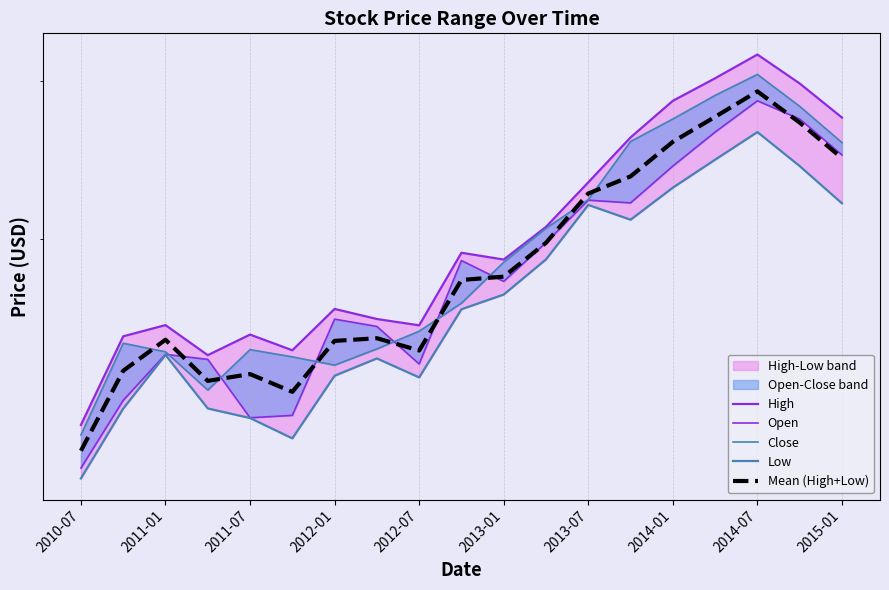

True or false: High has a value of 4.0 at 2010-07.

False